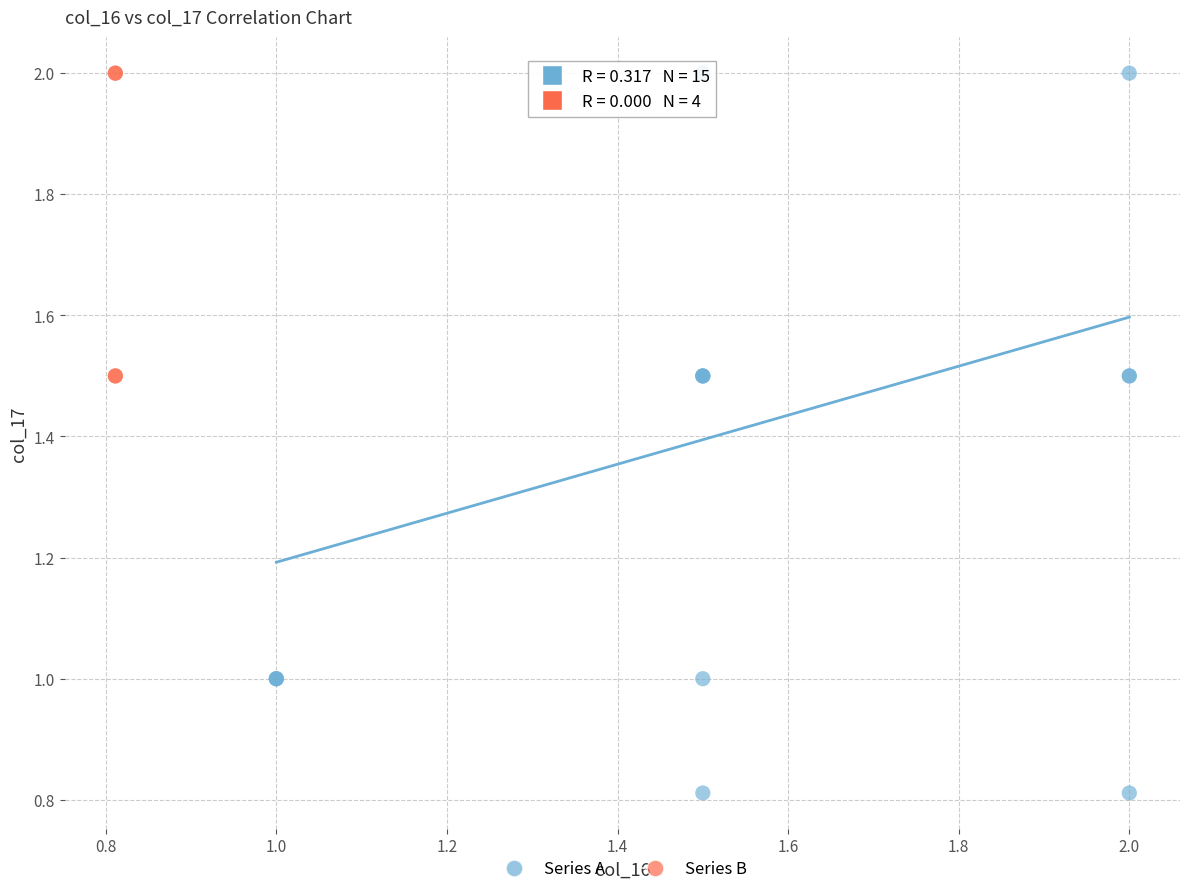

What are all the series names shown in the legend?

Series A, Series B